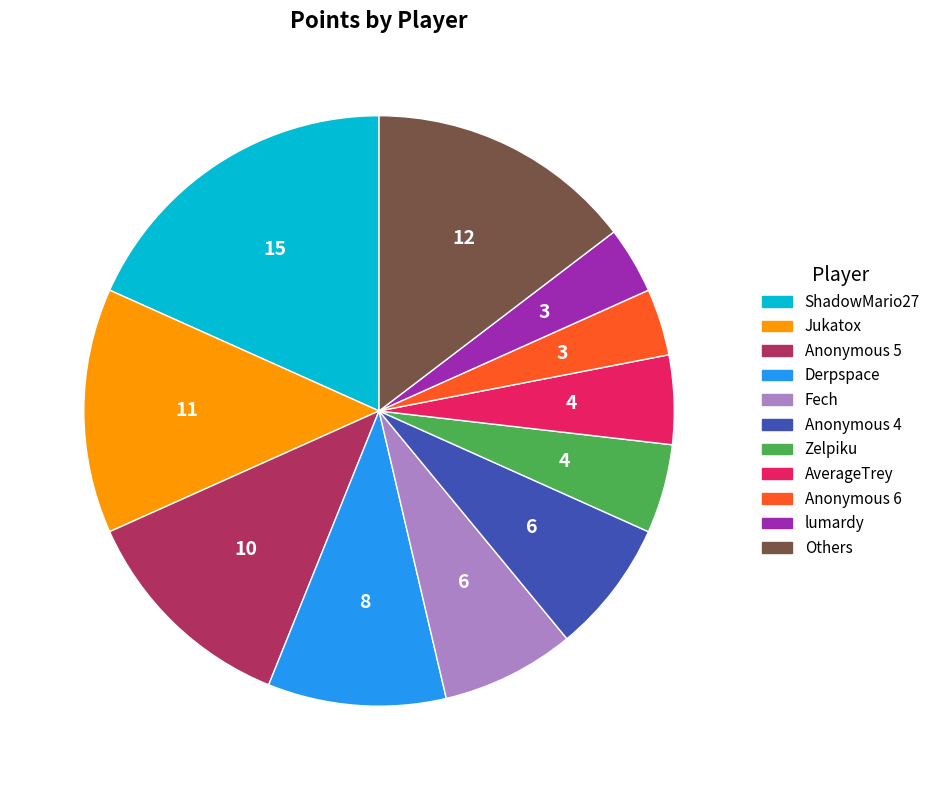

What is the largest slice in the pie chart?

ShadowMario27